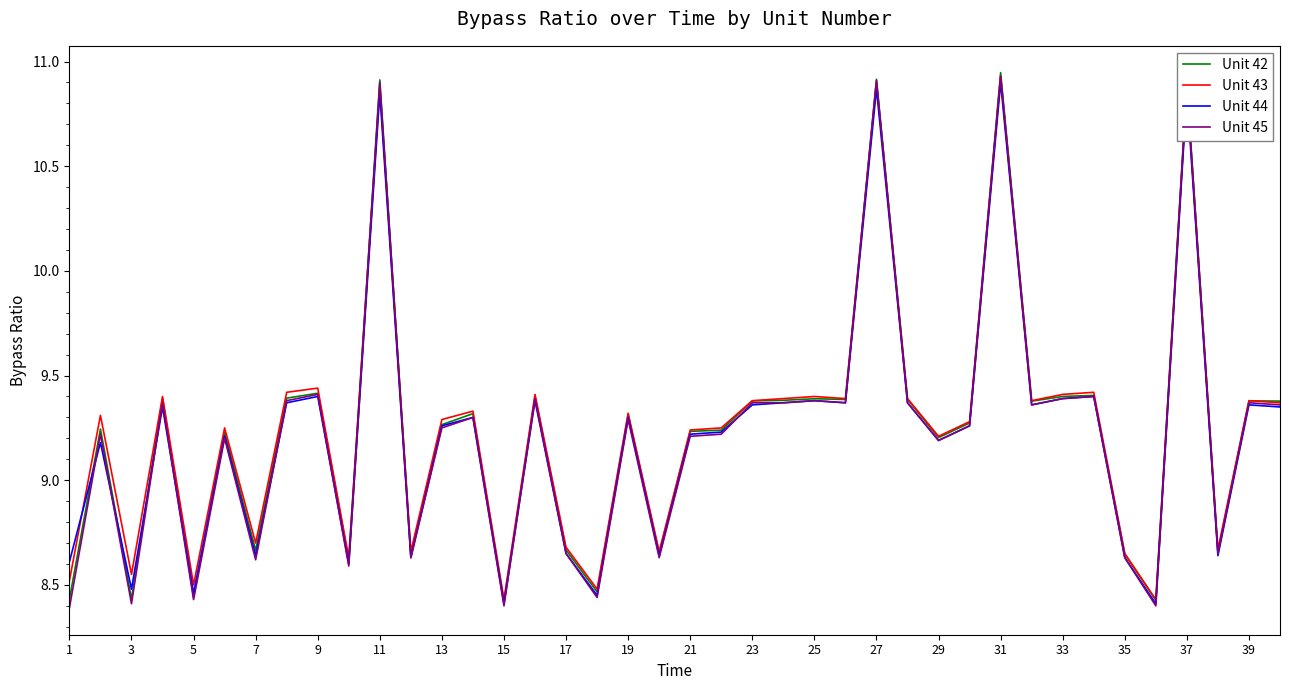

How many lines are shown in the chart?

4